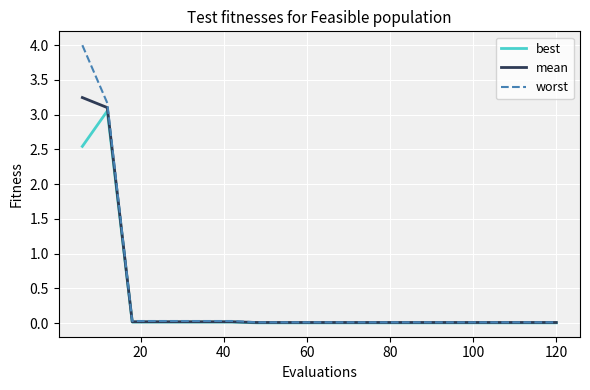

Which series has the widest spread of values?

worst